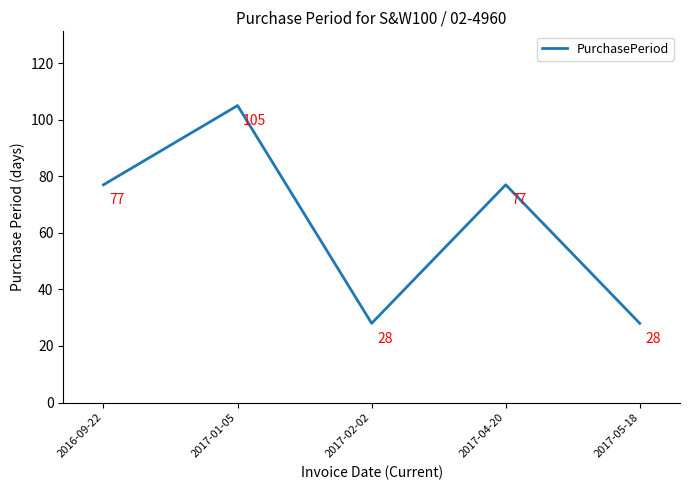

What is the greatest value displayed?

105